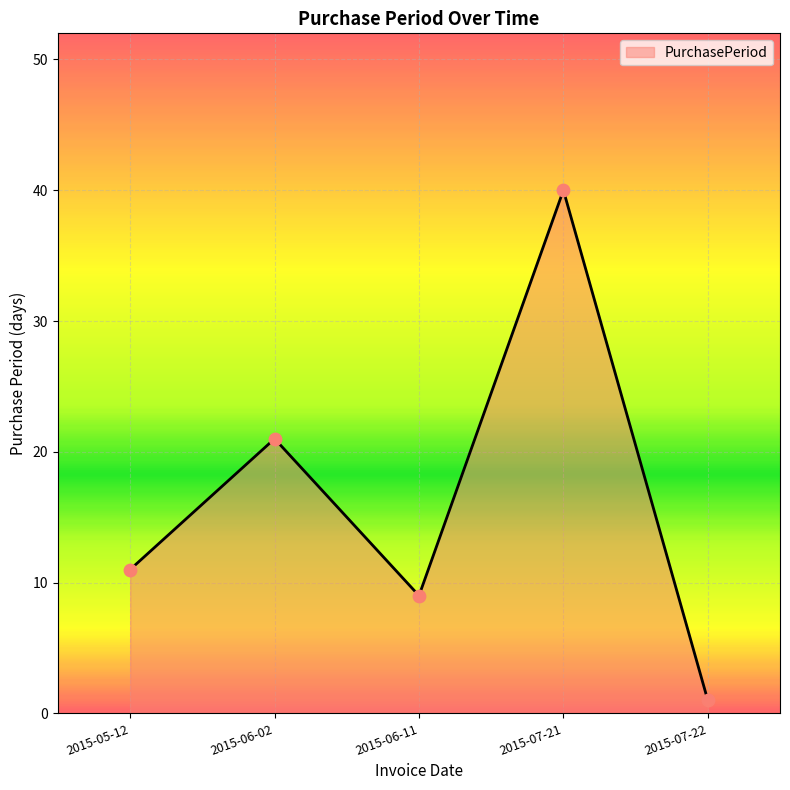

What is the ratio of the value at 2015-05-12 to the value at 2015-06-11?

1.2